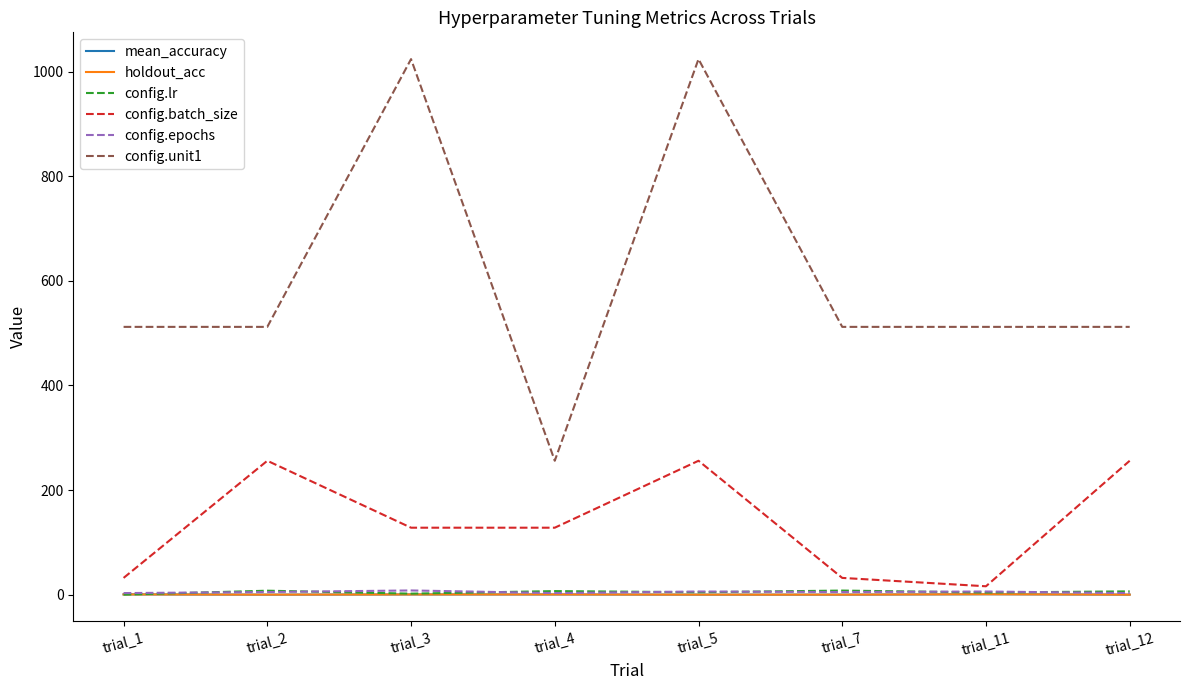

What is the total value across all series at trial_5?

1290.6